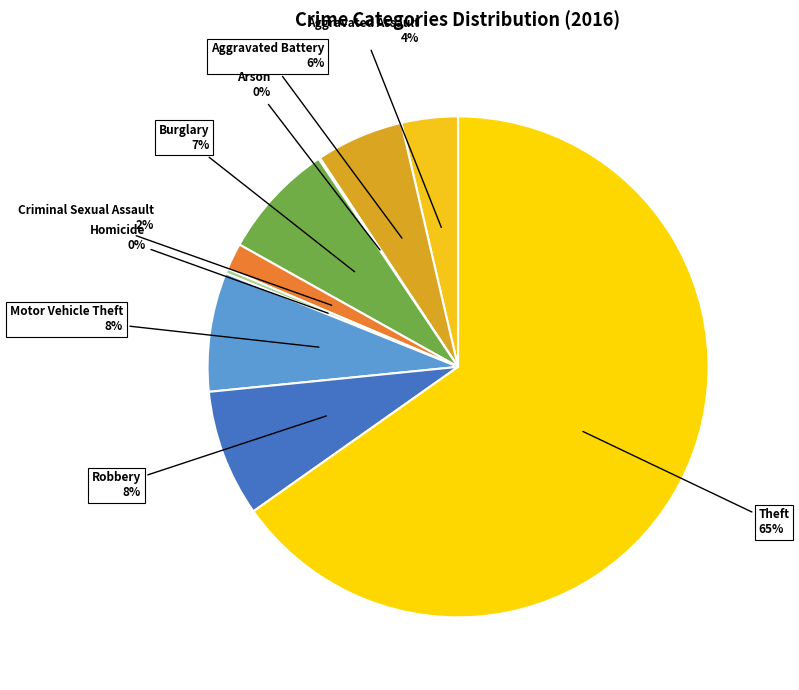

Is there any slice that represents more than half of the pie?

Yes